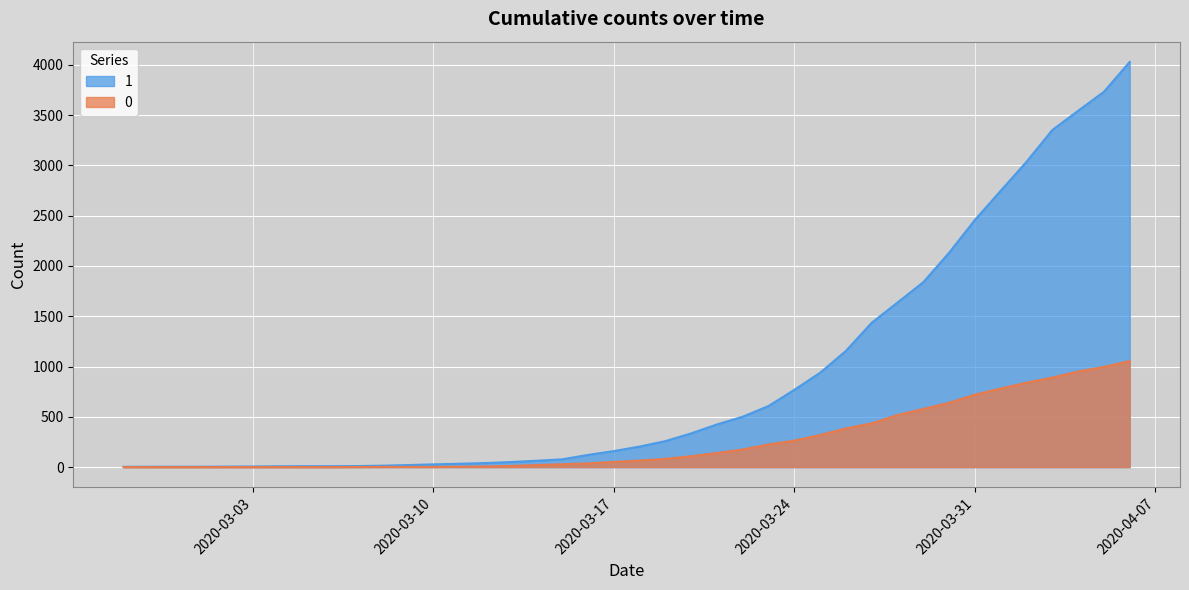

Is the value of 0 at 2020-03-15 greater than the value of 1 at 2020-03-02?

Yes